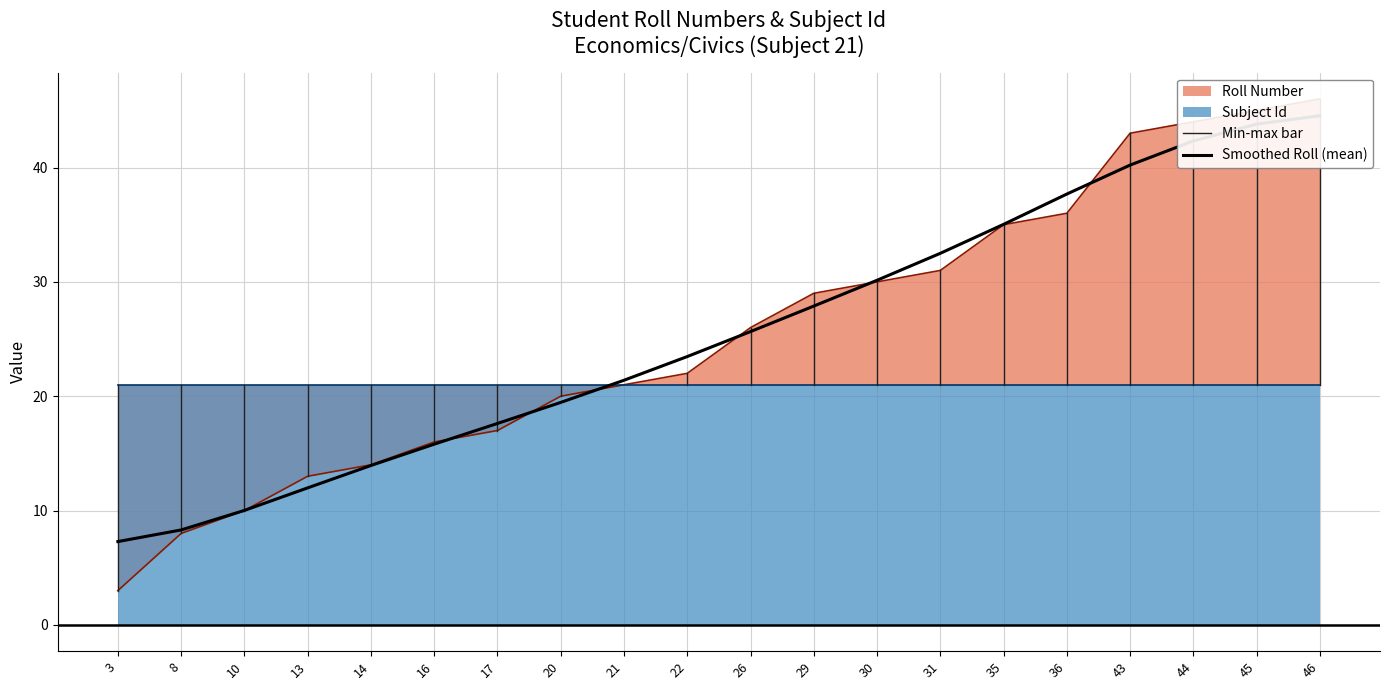

What is the value of the 18th point from the left?

44